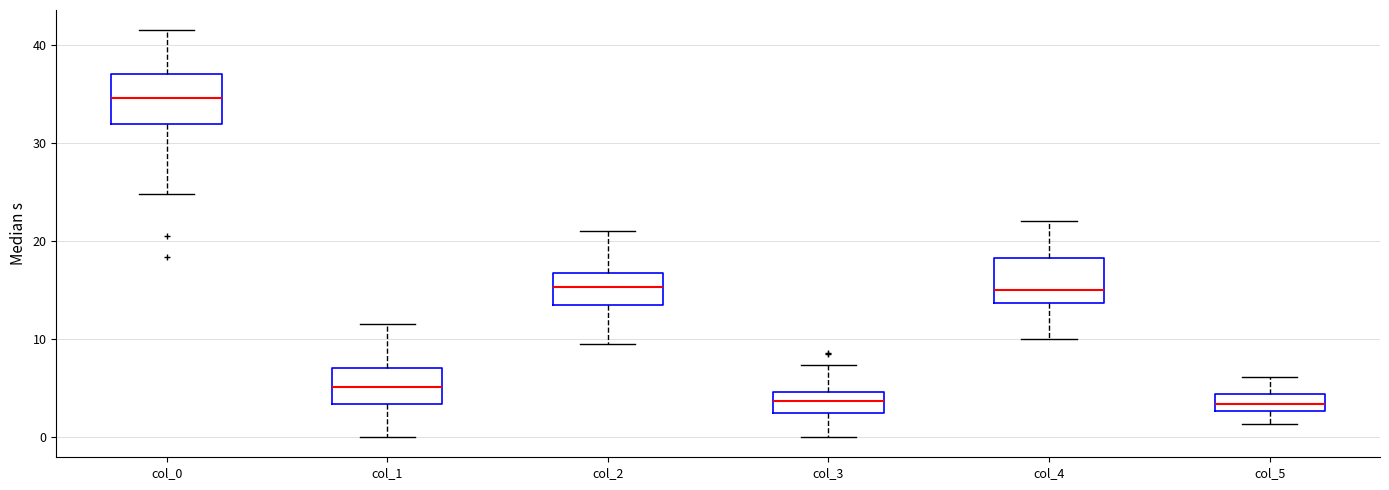

Which box's median line is the highest?

col_0